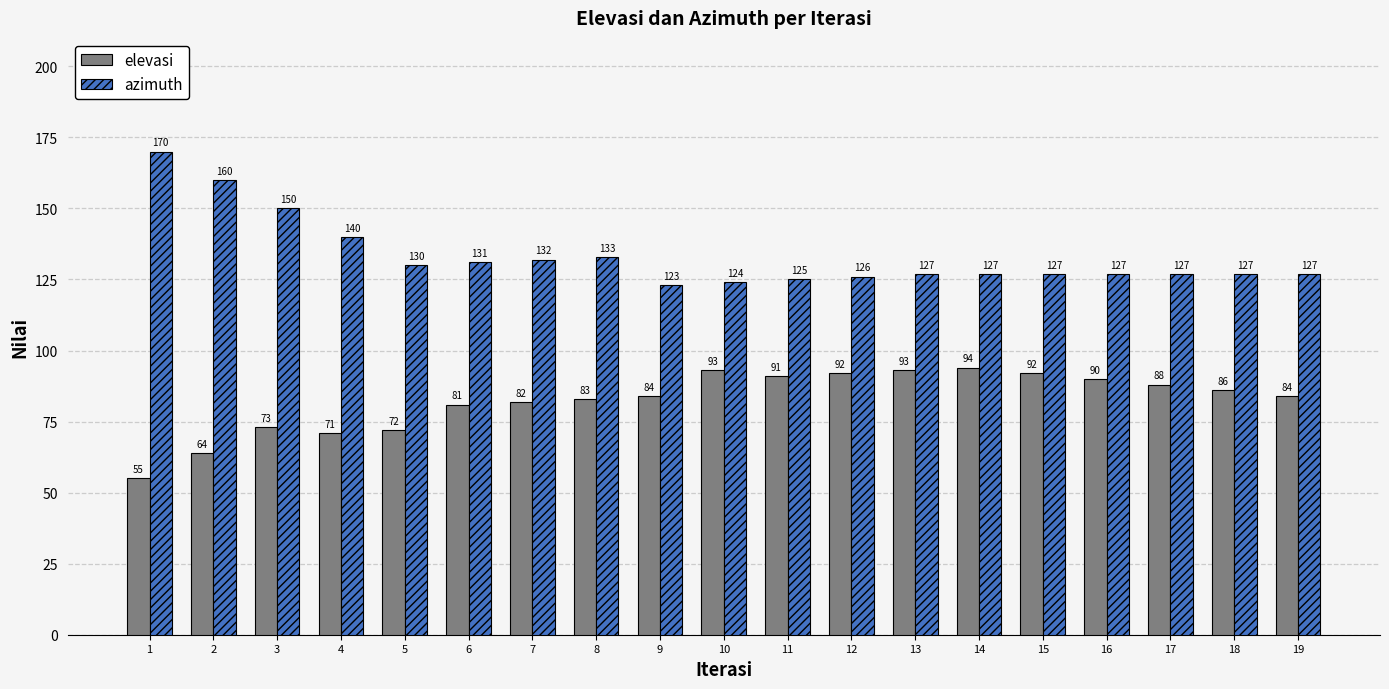

What is the minimum value for elevasi?

55